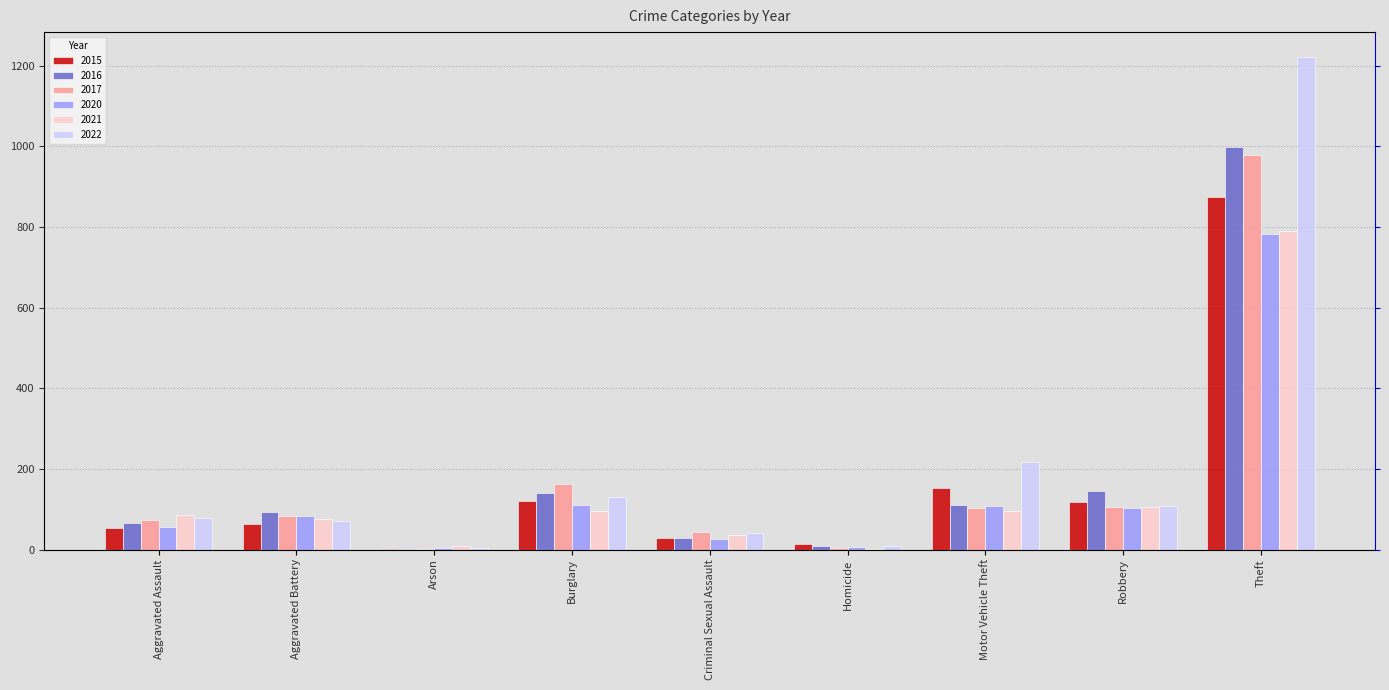

What is the sum of the 2017 values at Aggravated Assault and Robbery?

177